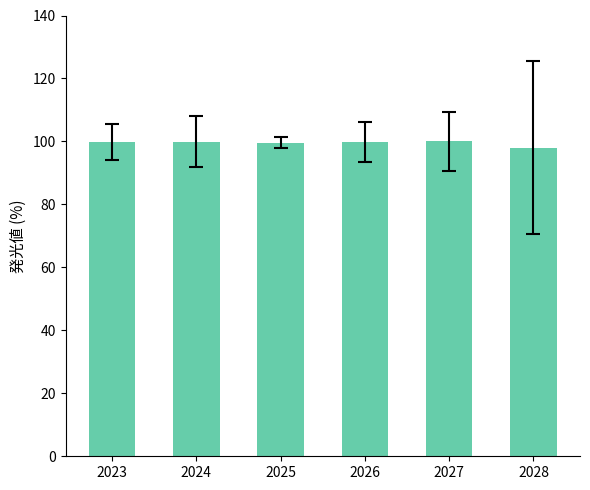

The value at 2024 is 100.0. True or false?

True